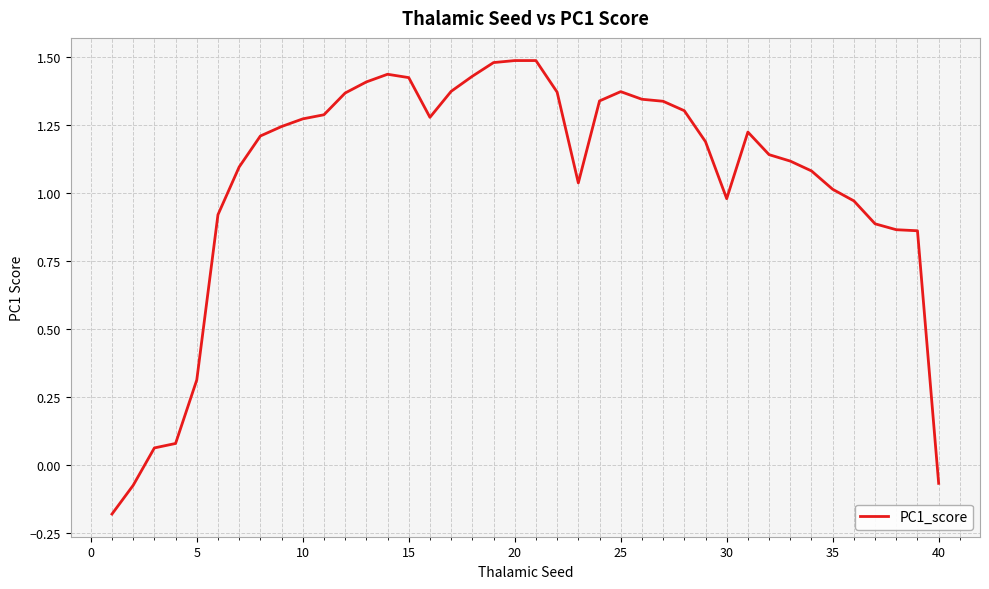

Count the number of data series in this chart.

1